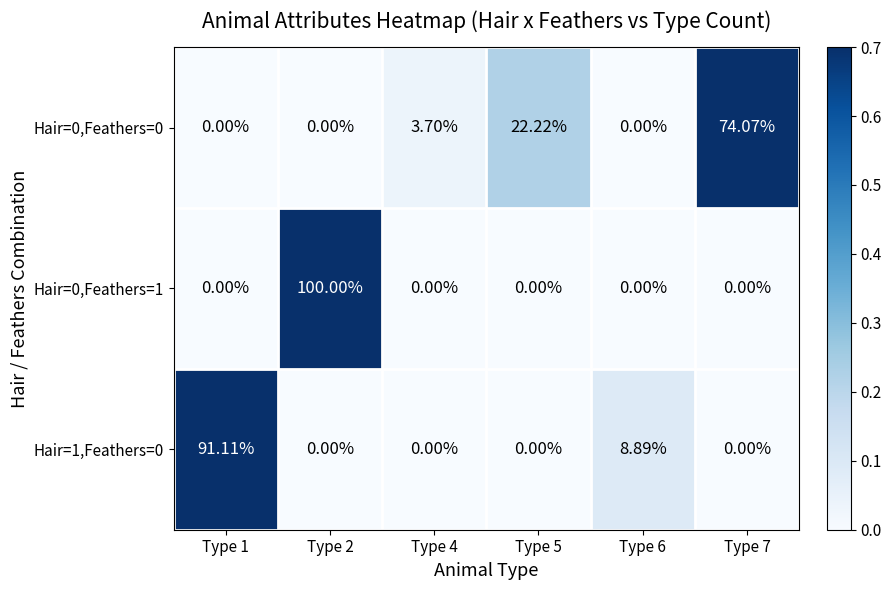

At how many categories does at least one series exceed 0?

6